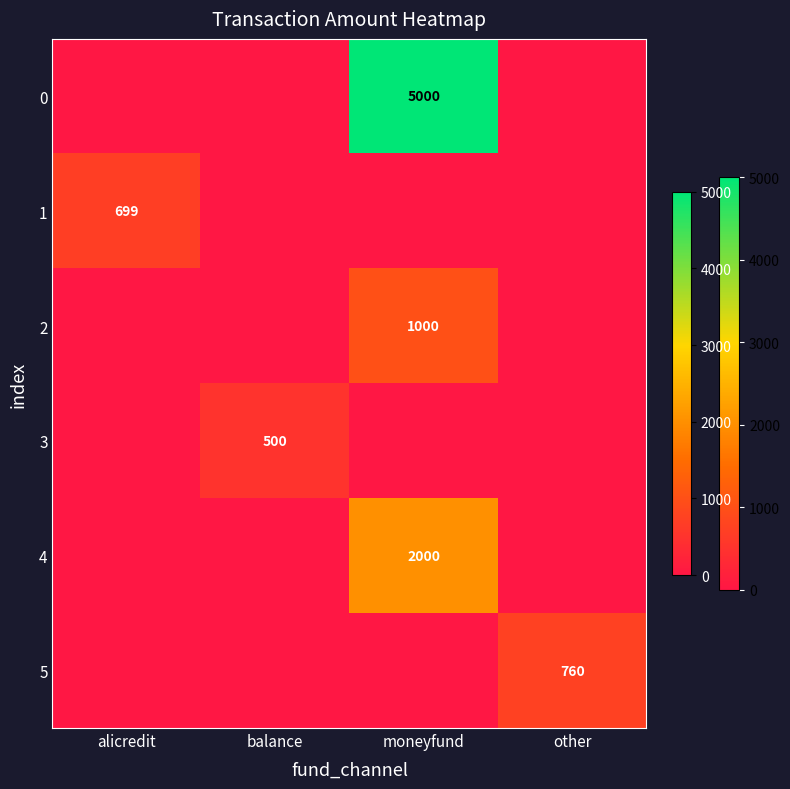

True or false: 0 has a value of 1872 at moneyfund.

False